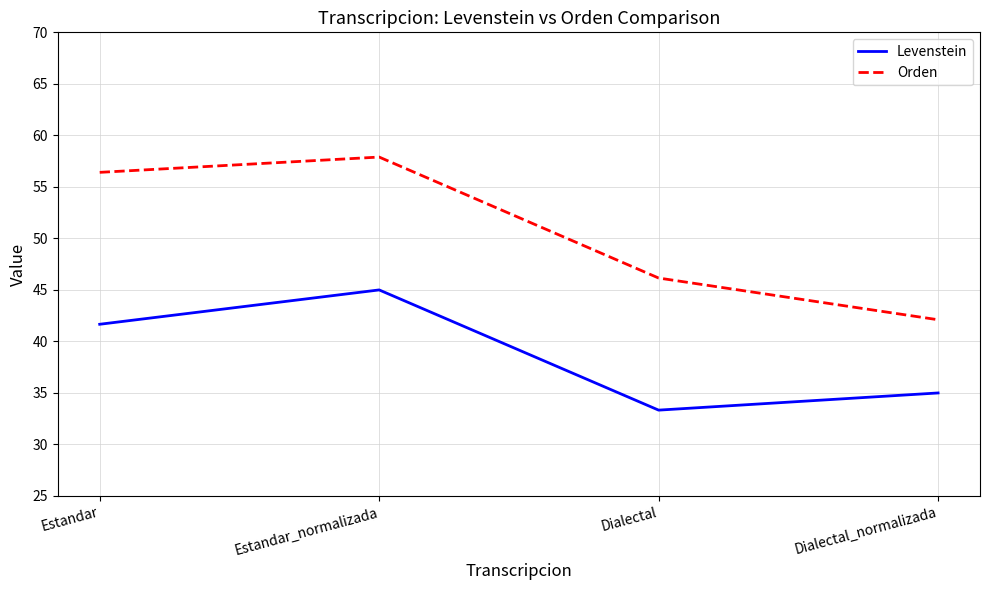

Rank the series at Dialectal from lowest to highest value.

Levenstein, Orden